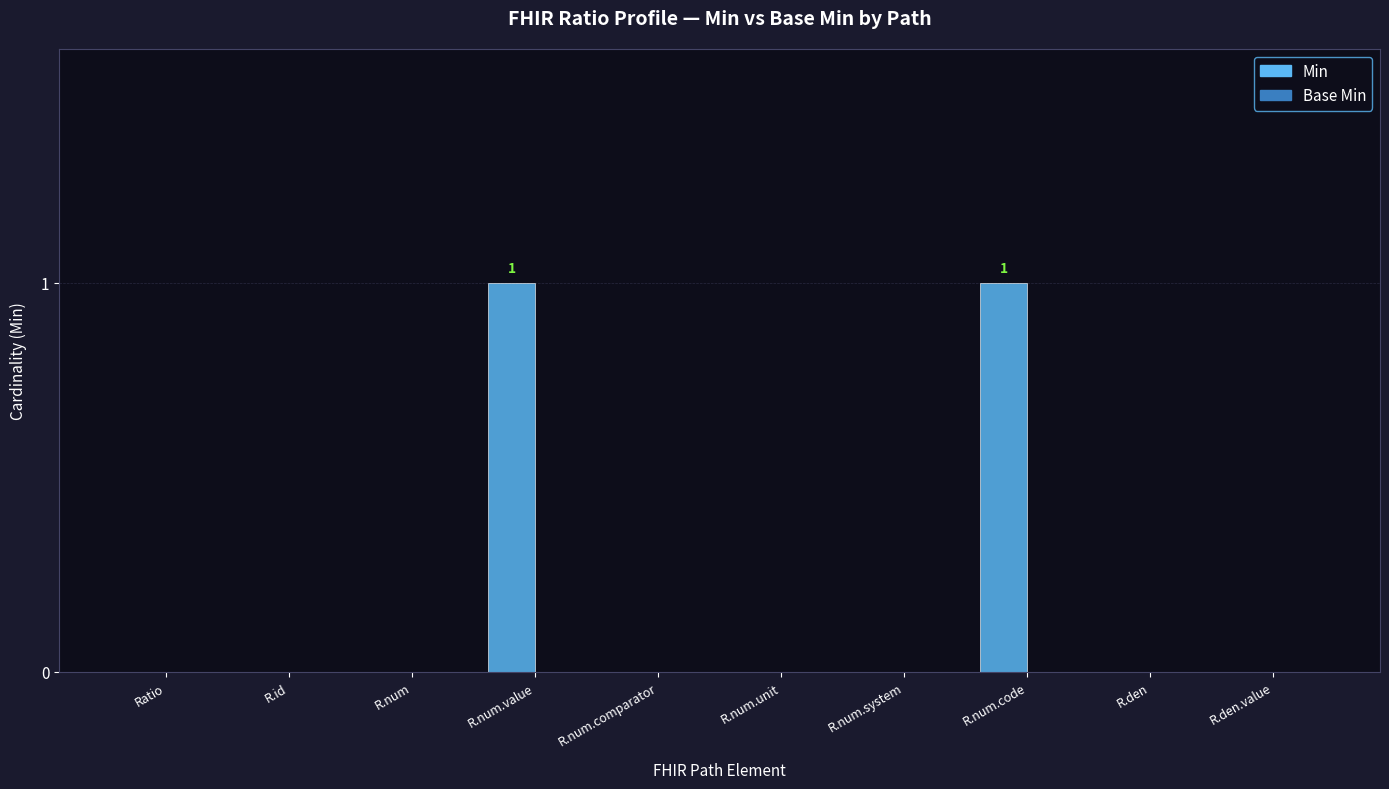

Which has a higher value, R.den or R.num.code?

R.num.code